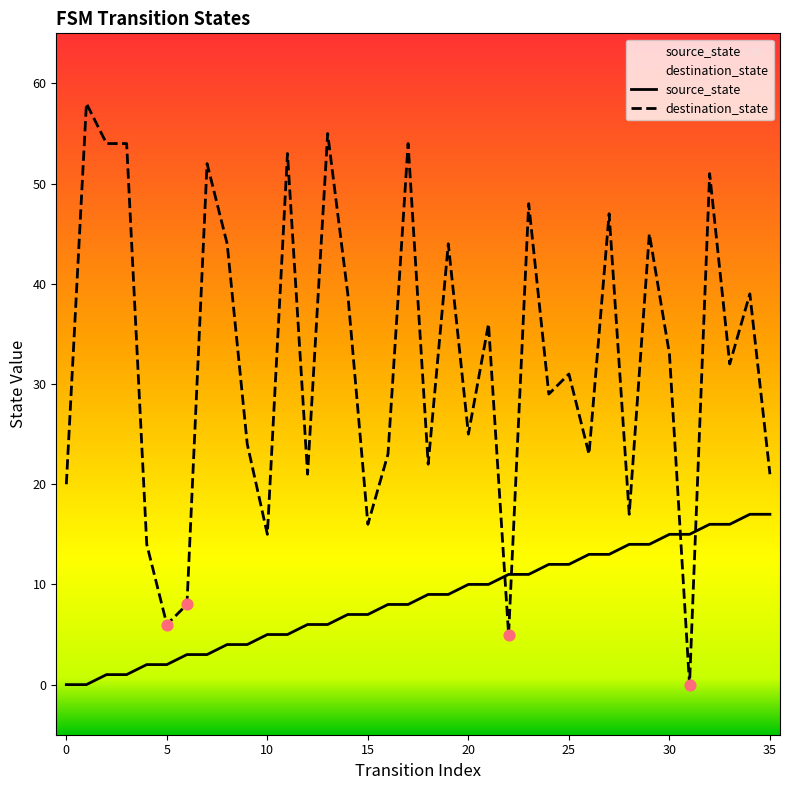

Which series has the largest Y range (max minus min)?

destination_state